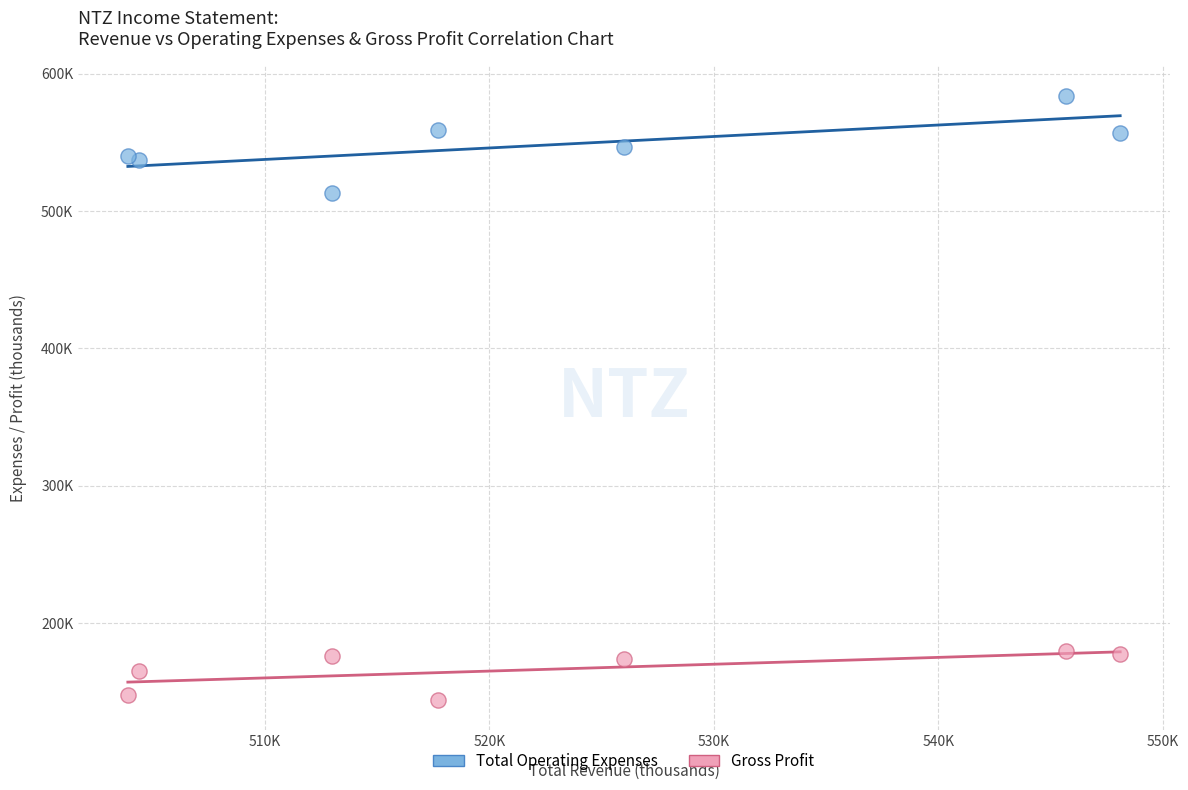

Which series reaches the maximum Y coordinate?

Total Operating Expenses